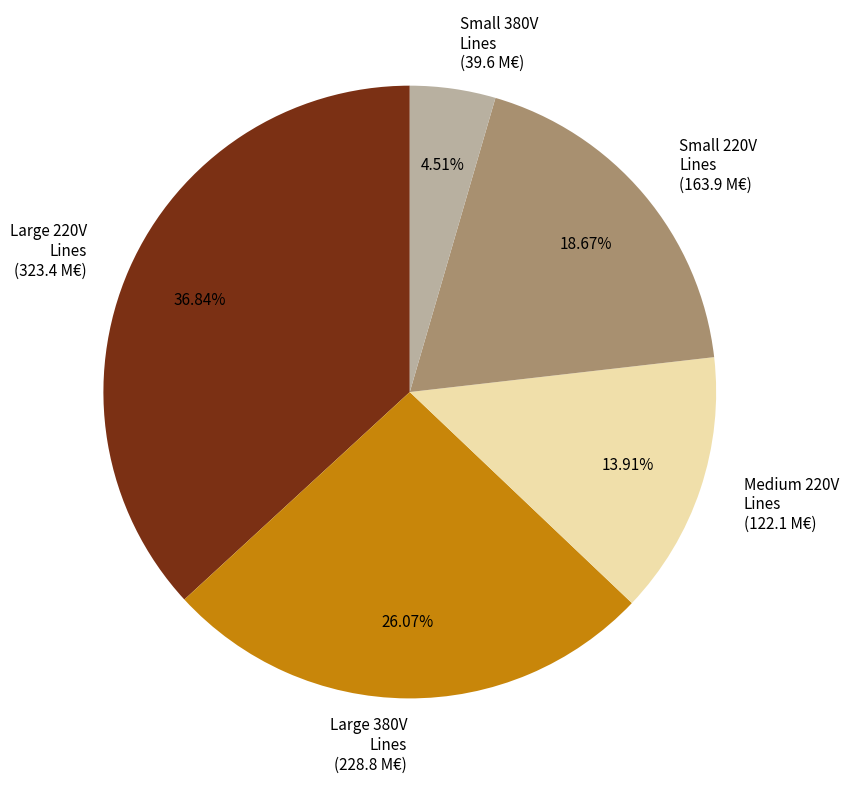

Which has a higher value, Small 220V Lines (163.9 M€) or Small 380V Lines (39.6 M€)?

Small 220V Lines (163.9 M€)